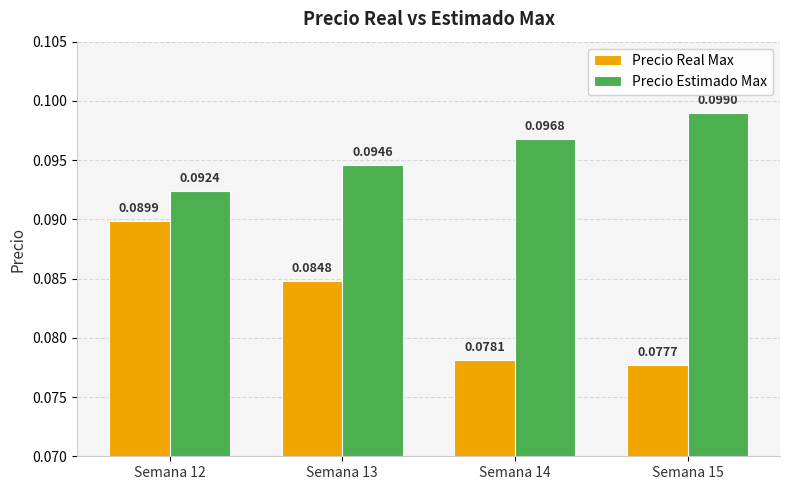

List the series in order of their peak value, highest first.

Precio Estimado Max, Precio Real Max